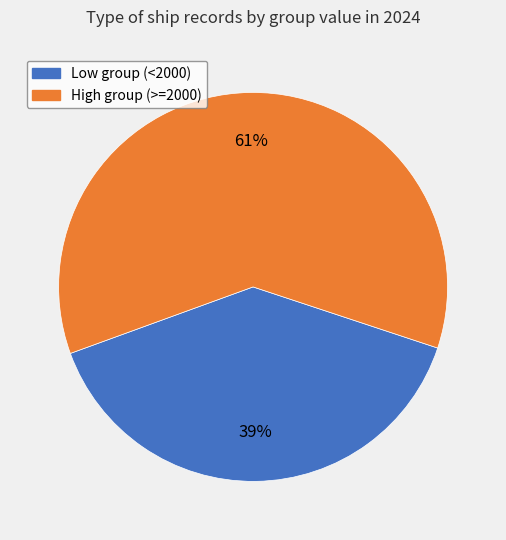

How many slices are in this pie chart?

2